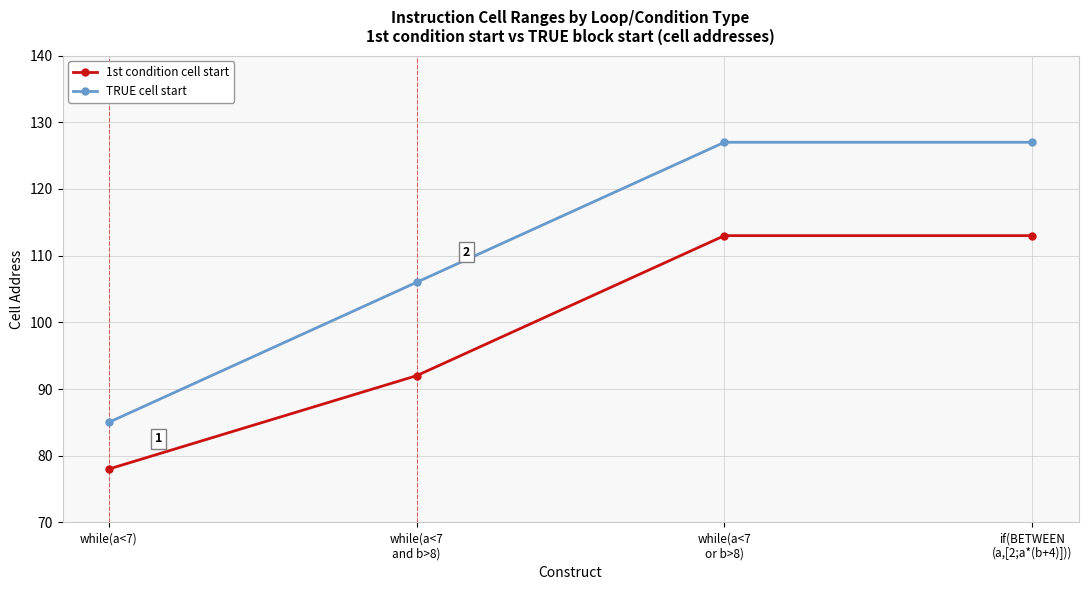

Is this an area chart (filled region under the line)?

No